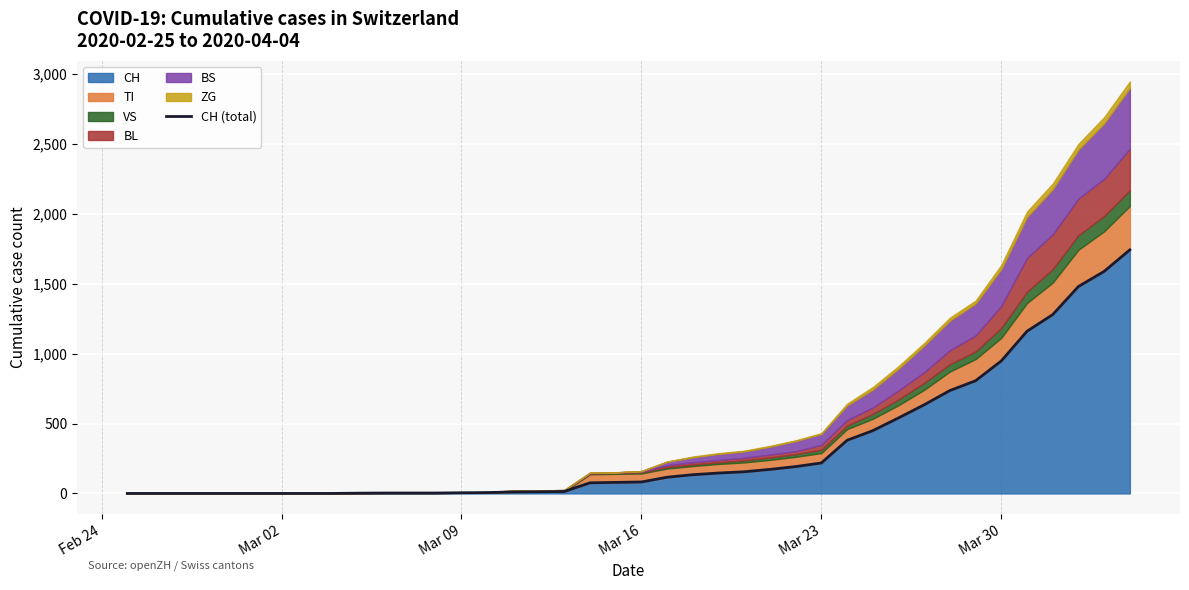

What is the difference between the maximum and minimum values?

1742